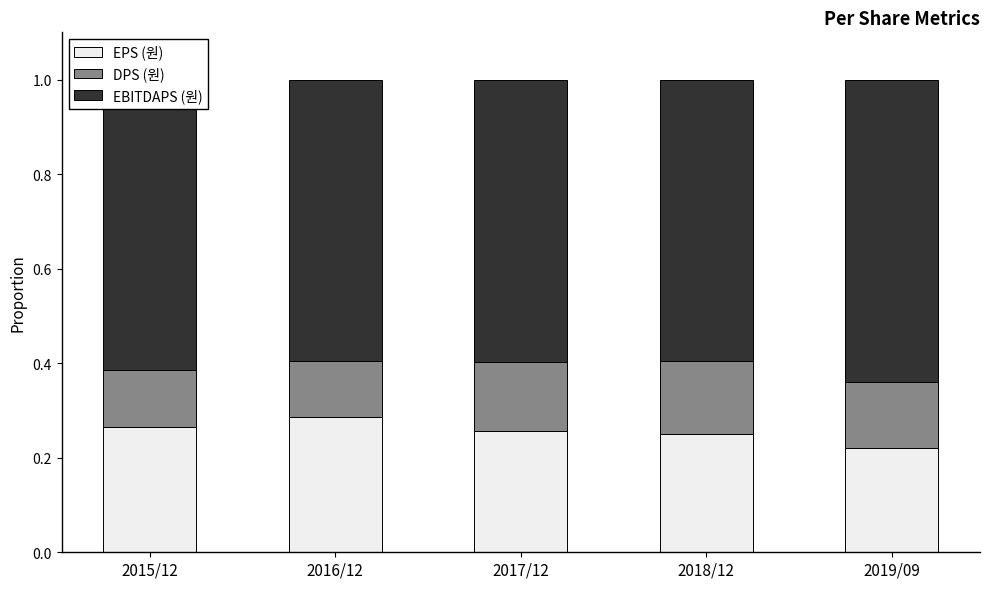

What is the total value across all series at 2016/12?

1.0